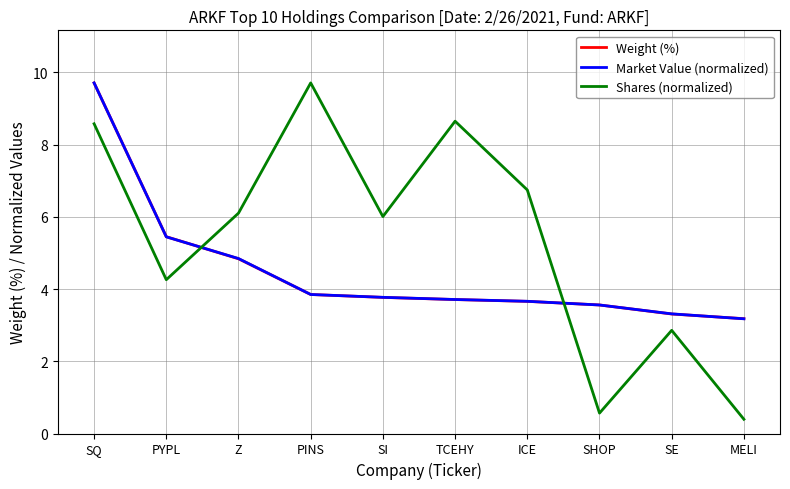

What position from the left is SQ?

1